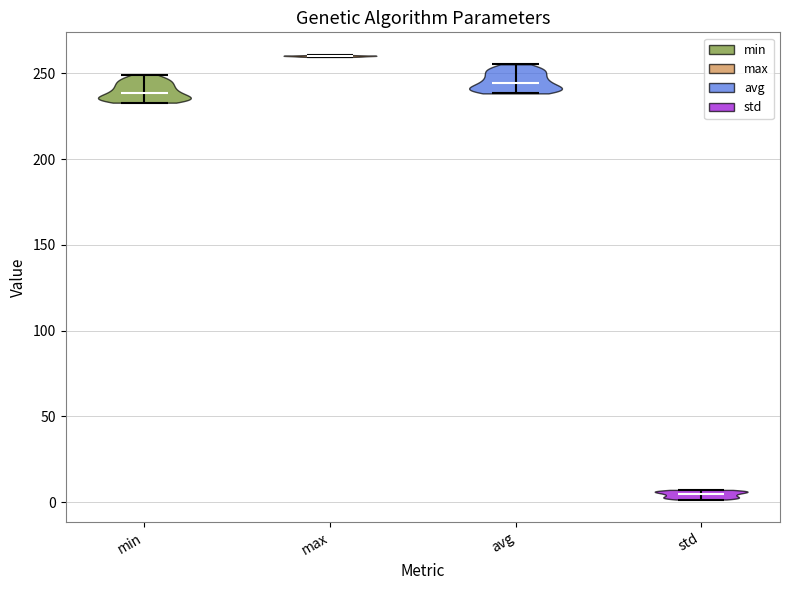

Which violin has the lowest median line?

std